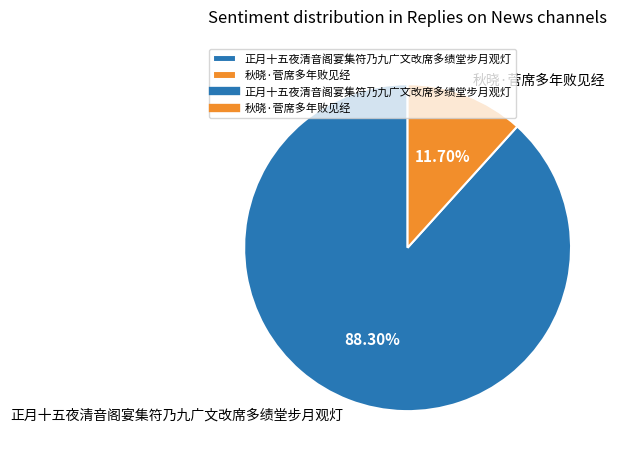

Which category has the biggest portion of the pie?

正月十五夜清音阁宴集符乃九广文改席多绩堂步月观灯